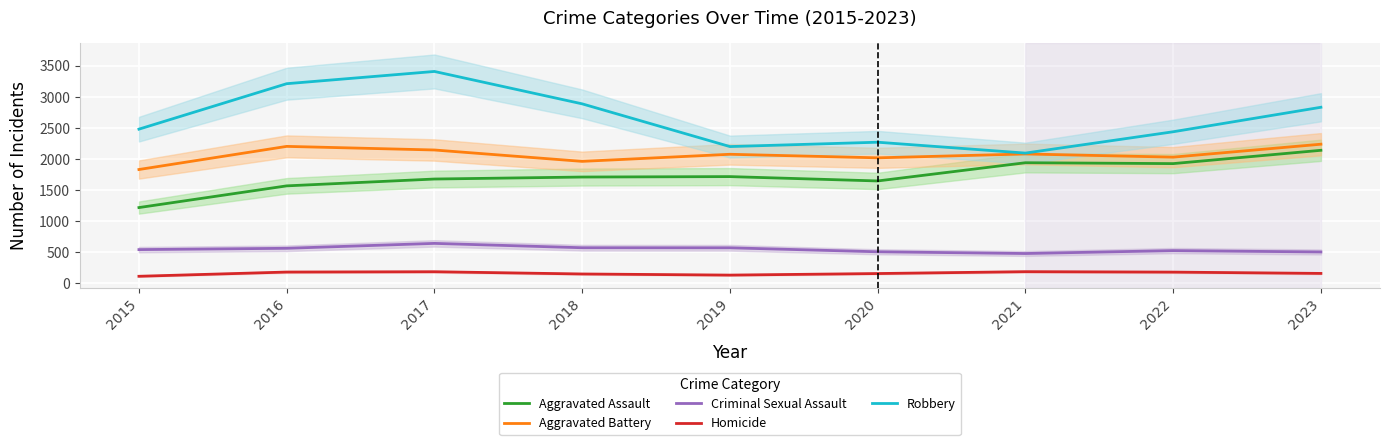

Which category has the lowest value in the Criminal Sexual Assault series?

2021